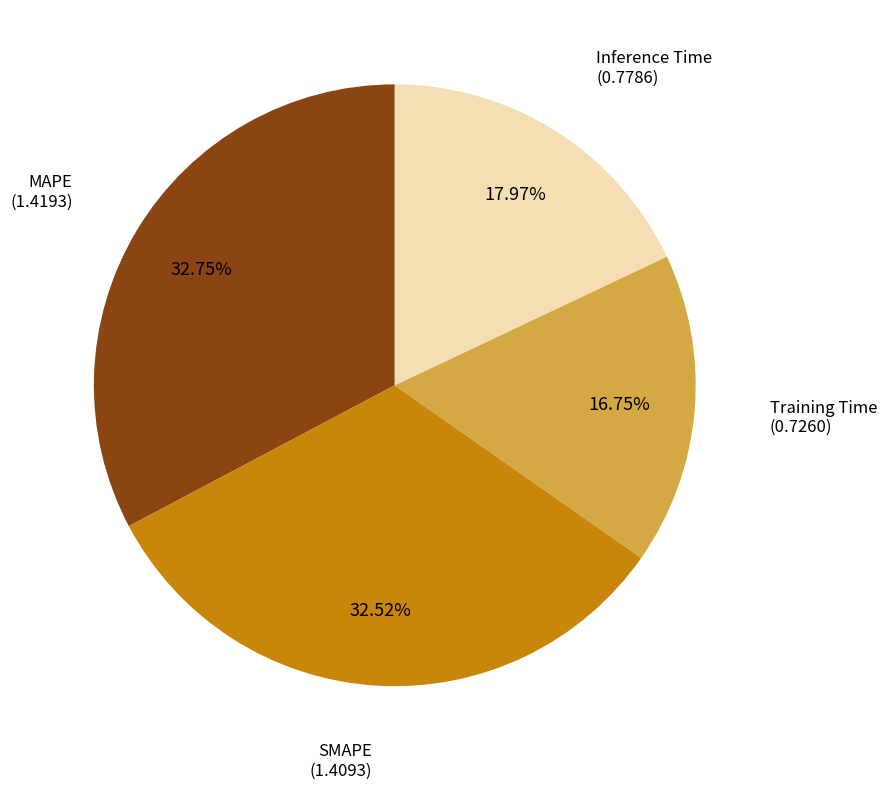

Does any single category account for the majority?

No